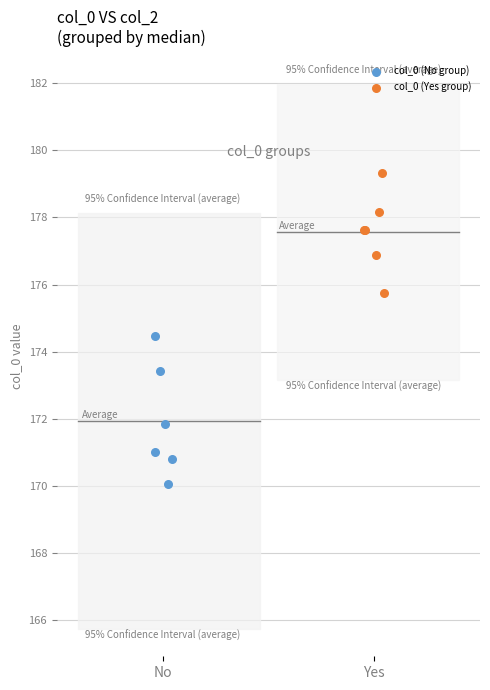

Which series contains the lowest Y value?

col_0 (No group)